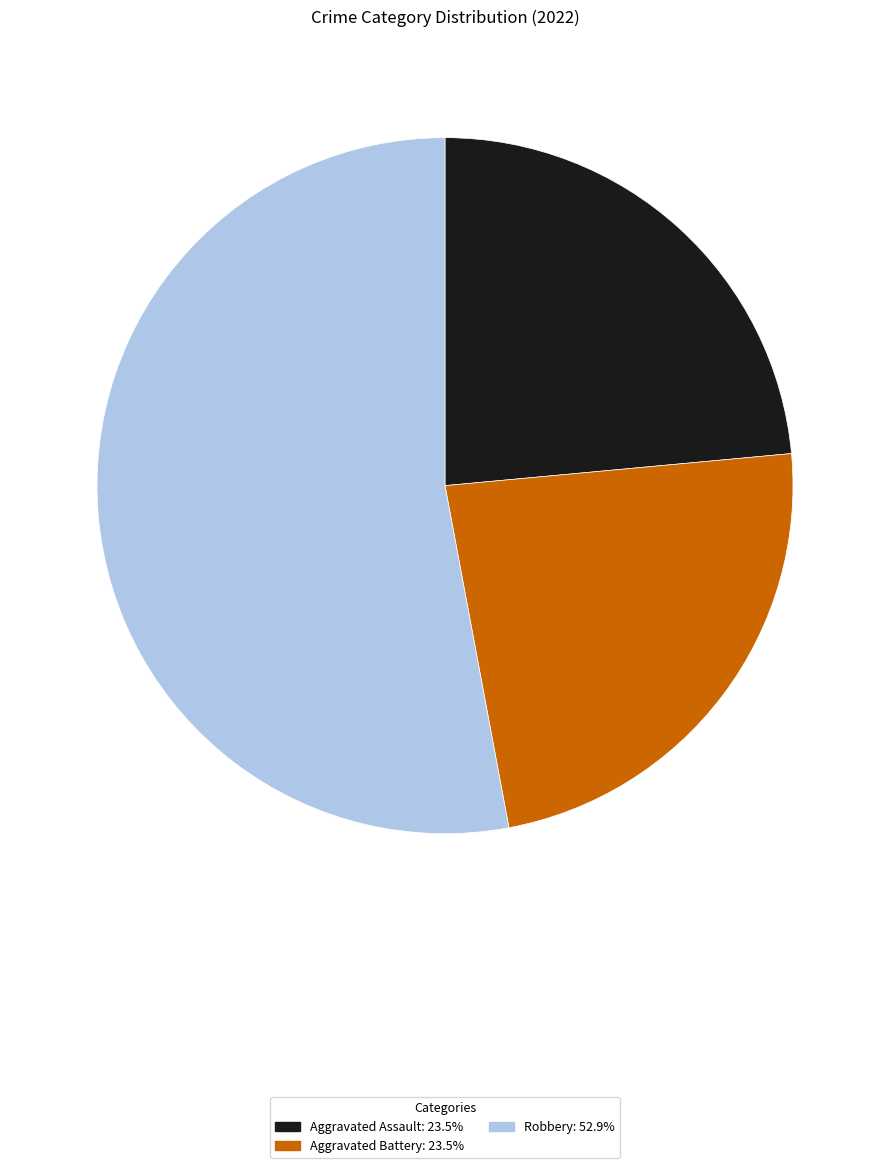

Does any single category account for the majority?

Yes